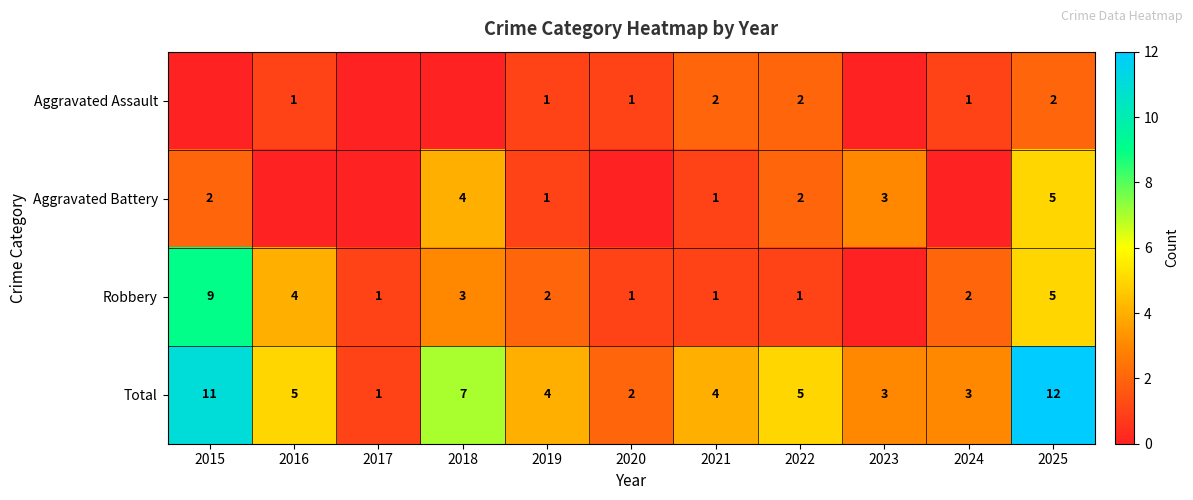

At how many categories does at least one series exceed 11?

1